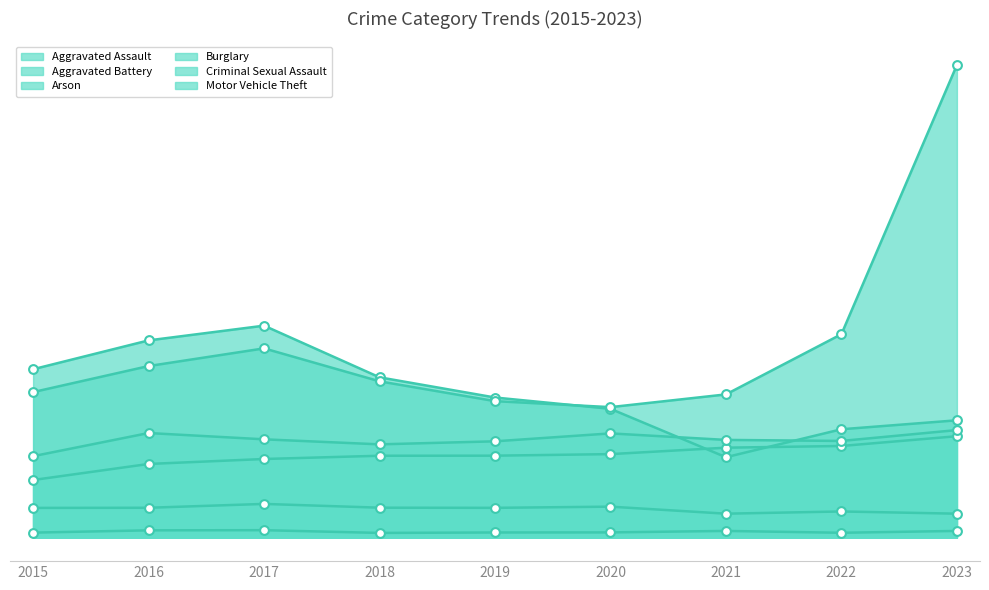

What is the total value across all series at 2021?

5963